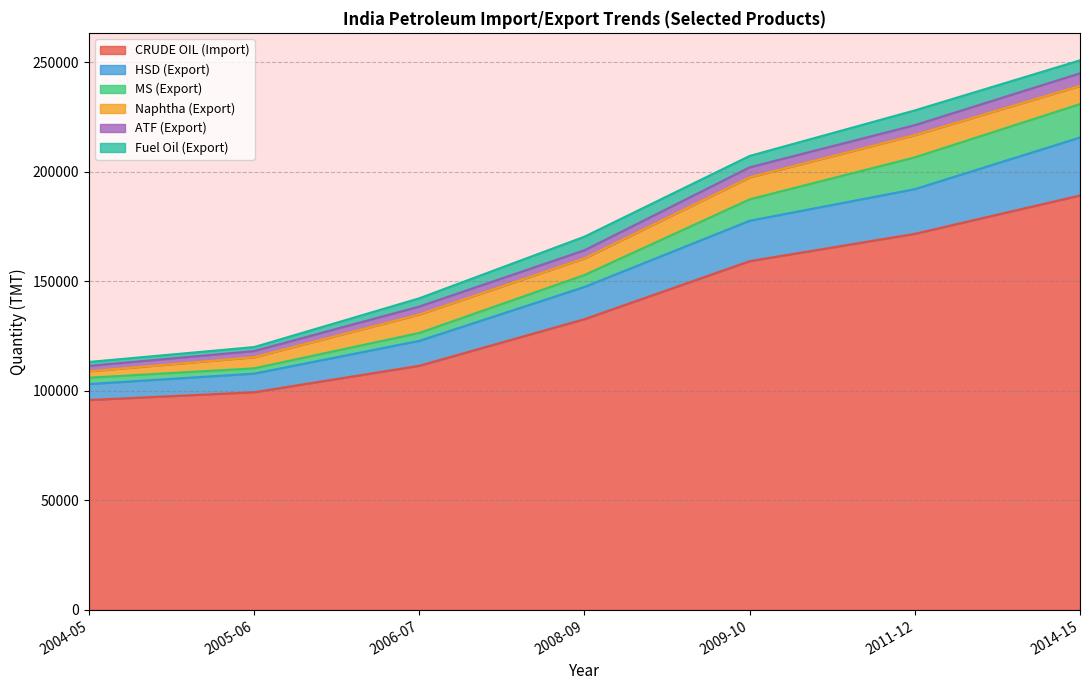

Which series has the largest range (max minus min)?

CRUDE OIL (Import)